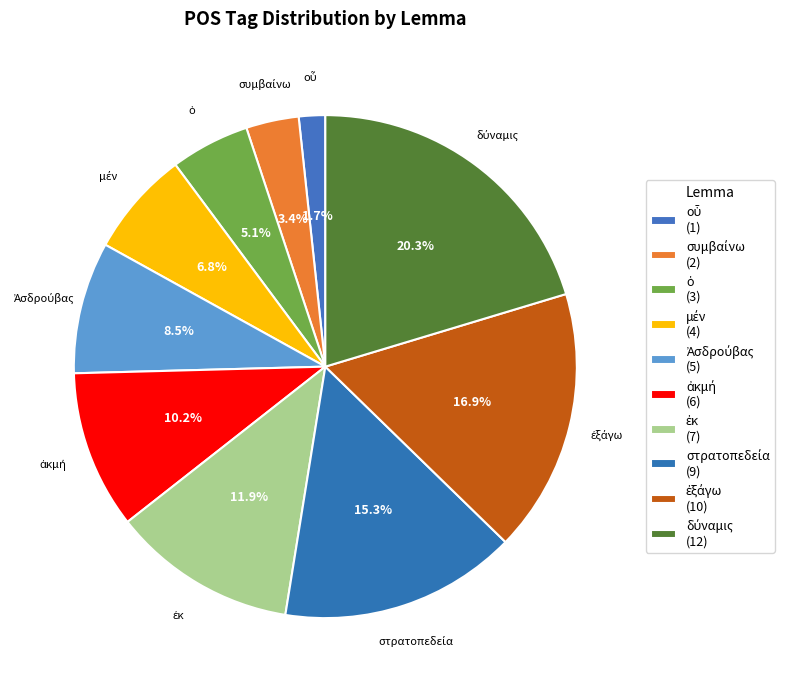

Count the number of slices in the pie.

10